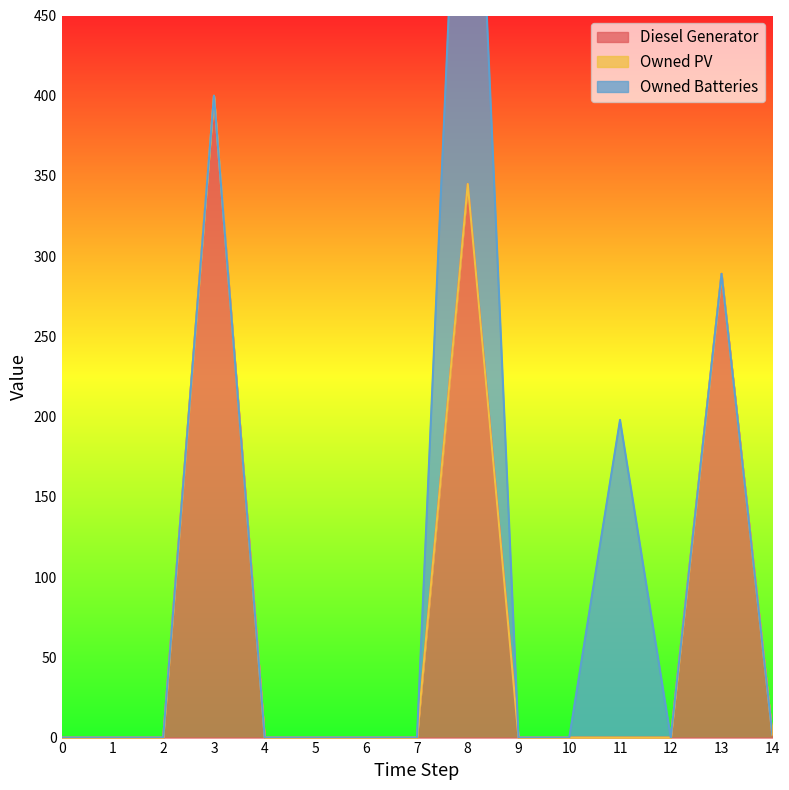

What is the highest value of the Diesel Generator series?

400